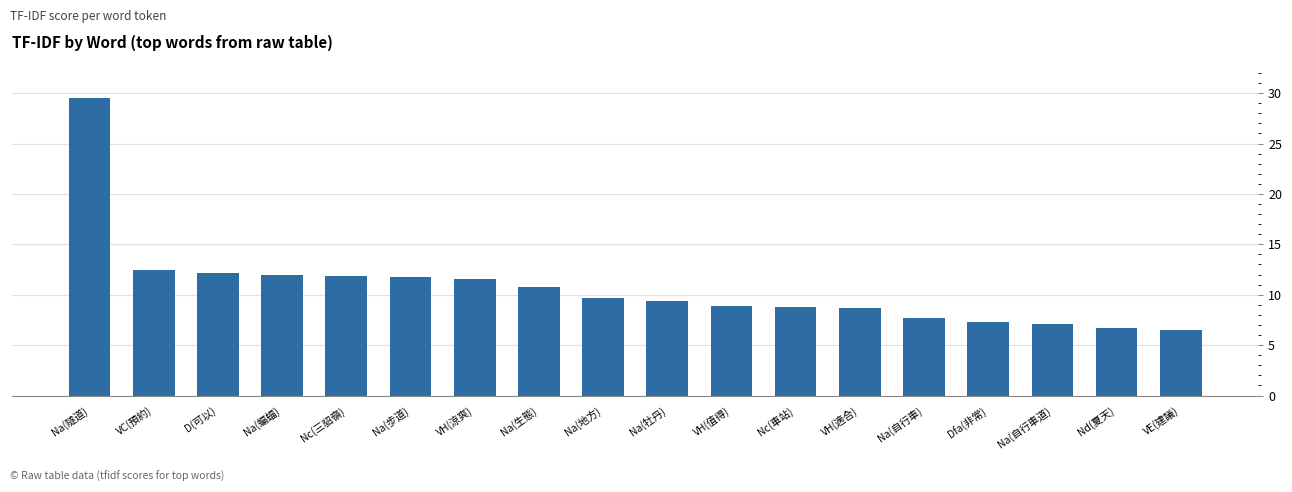

Is it true that the value at Dfa(非常) is 7.3?

True